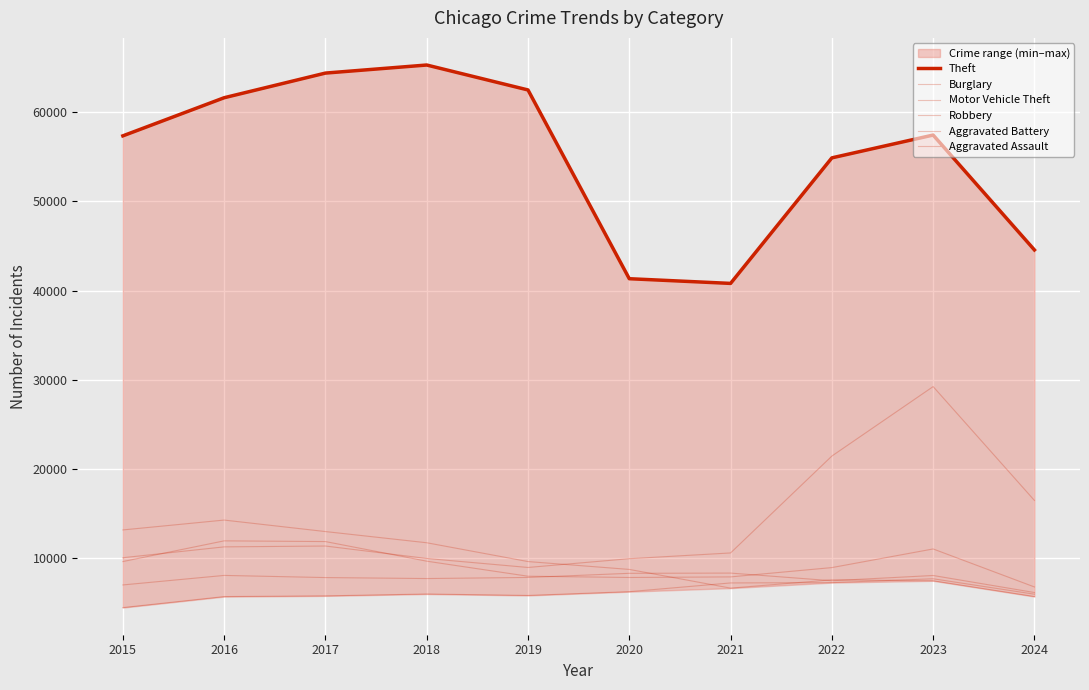

At how many categories does at least one series exceed 6404?

10